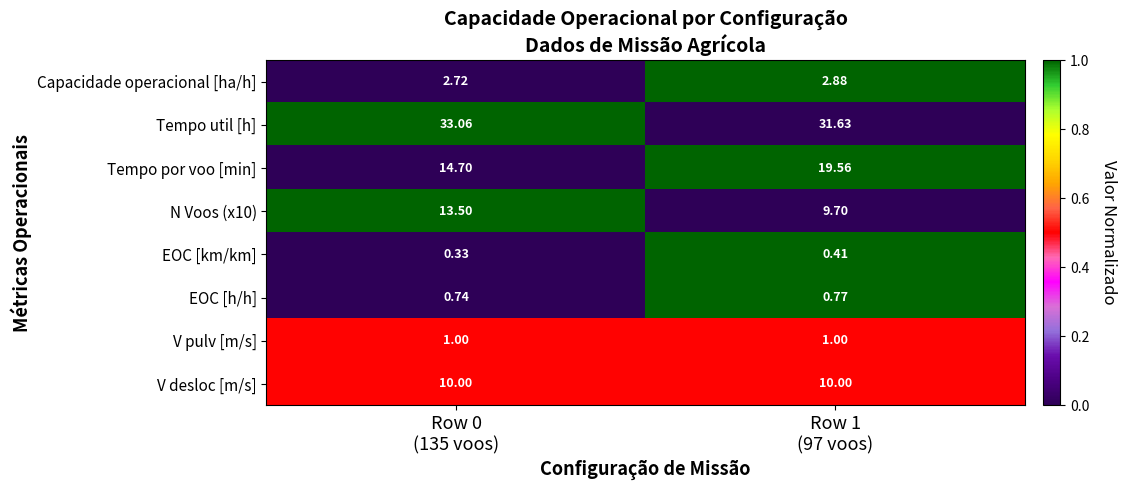

Count the number of categories in the chart.

2